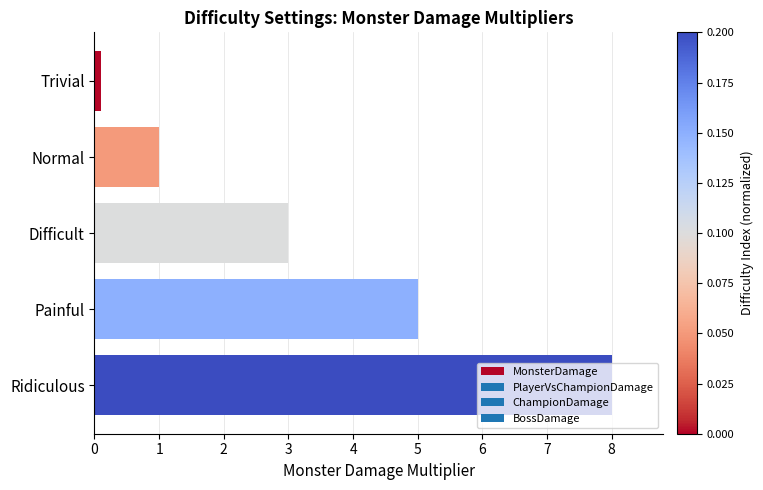

What is the average value?

3.4